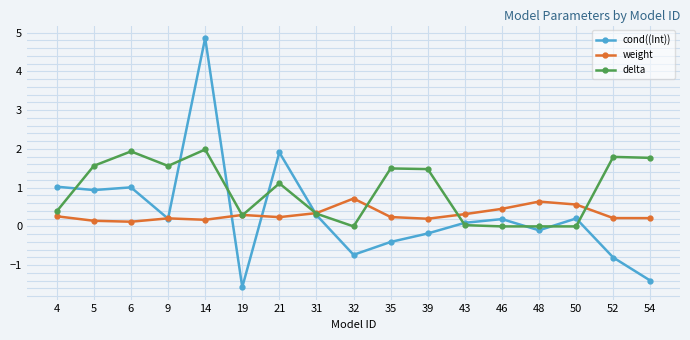

Which series ends up on top after the final intersection of delta and weight?

delta